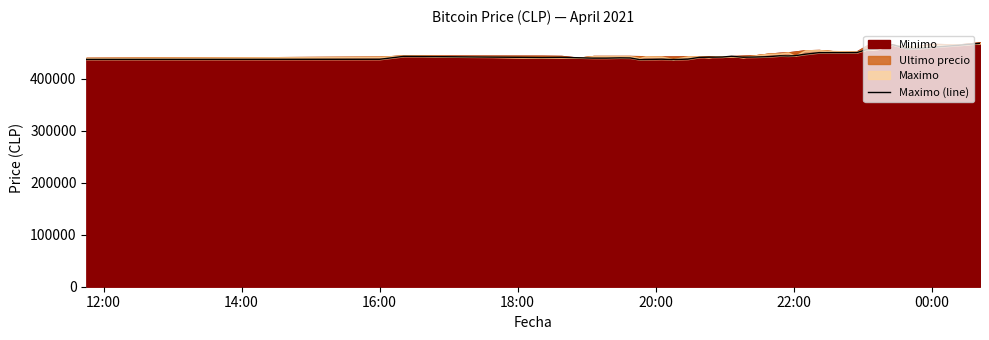

How many data points are less than 441654?

20